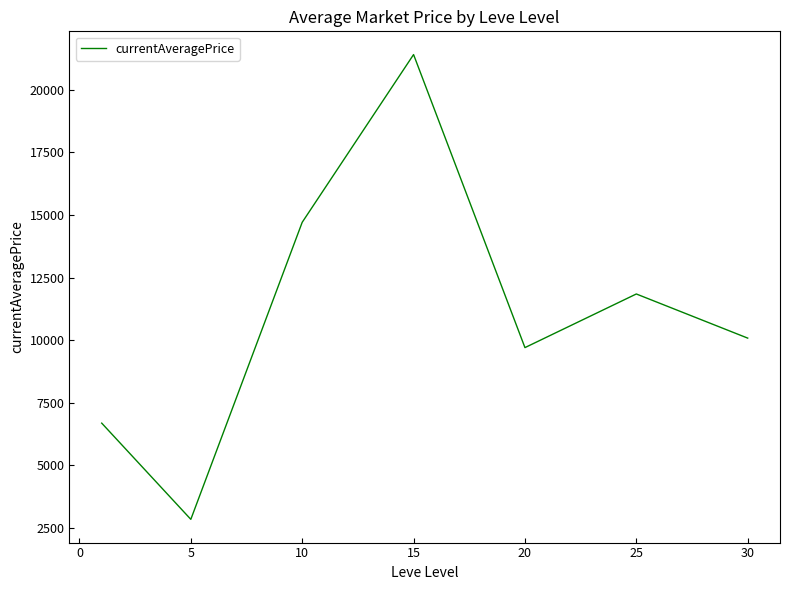

What is the difference between the second highest and second lowest values?

8028.6